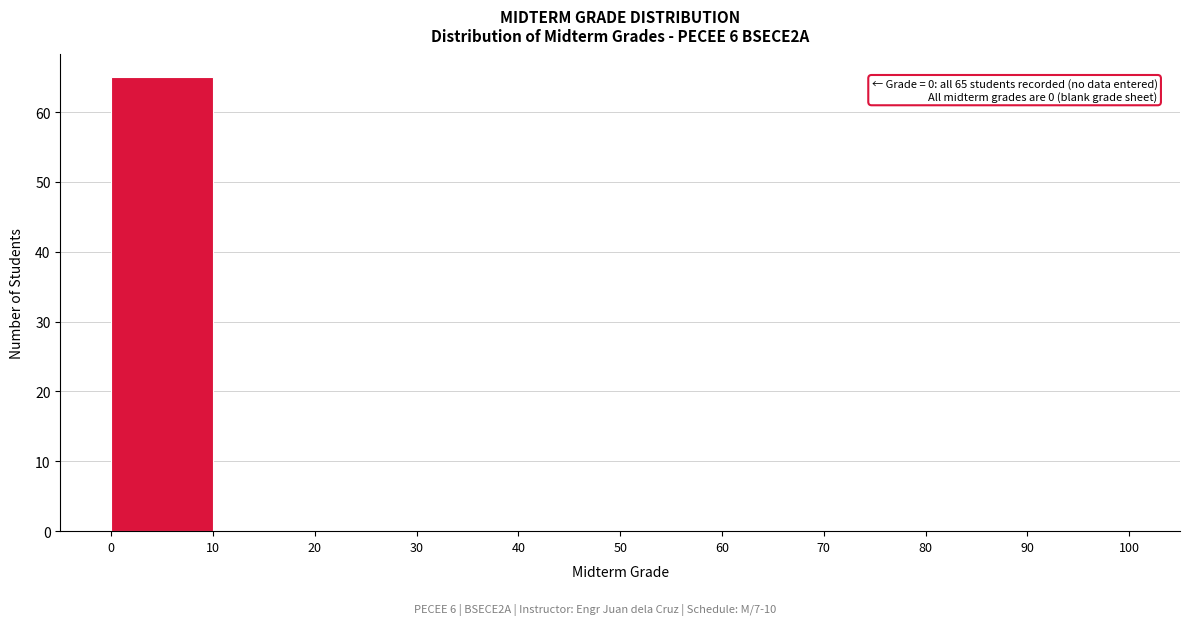

Over which range of the x-axis is the bar tallest?

0 to 10